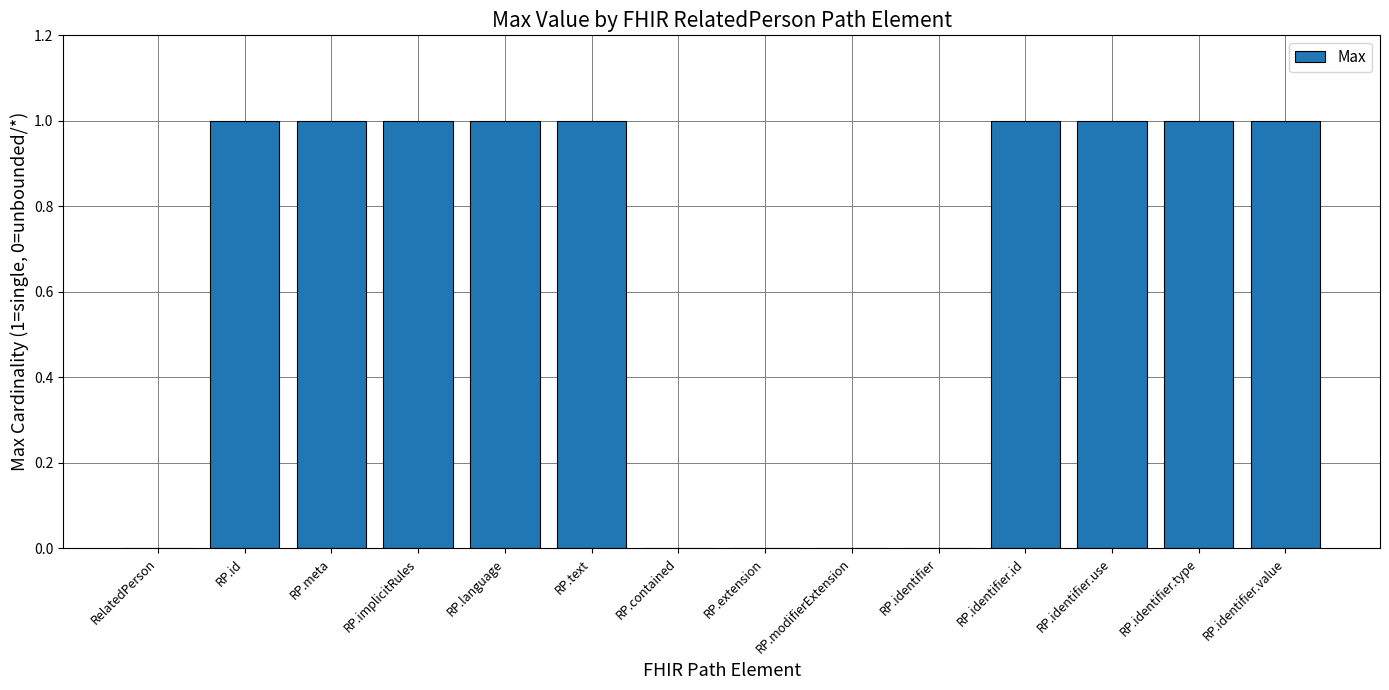

Reading left to right, what are all the values shown in this chart?

RelatedPerson=0	RP.id=1	RP.meta=1	RP.implicitRules=1	RP.language=1	RP.text=1	RP.contained=0	RP.extension=0	RP.modifierExtension=0	RP.identifier=0	RP.identifier.id=1	RP.identifier.use=1	RP.identifier.type=1	RP.identifier.value=1